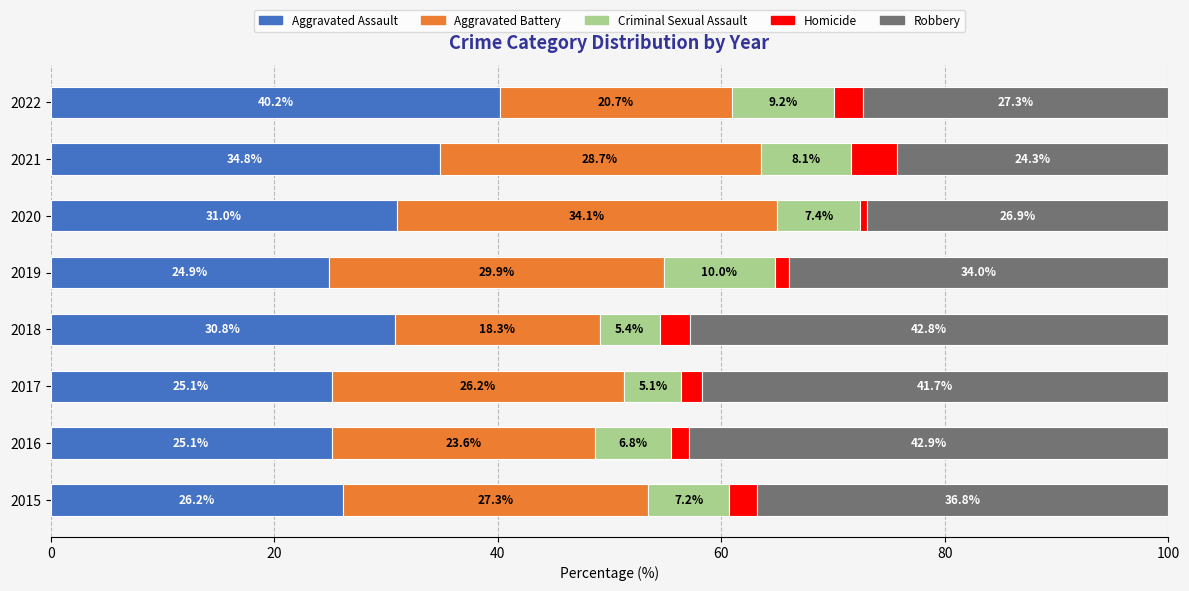

At which label does Aggravated Assault reach its minimum?

2019